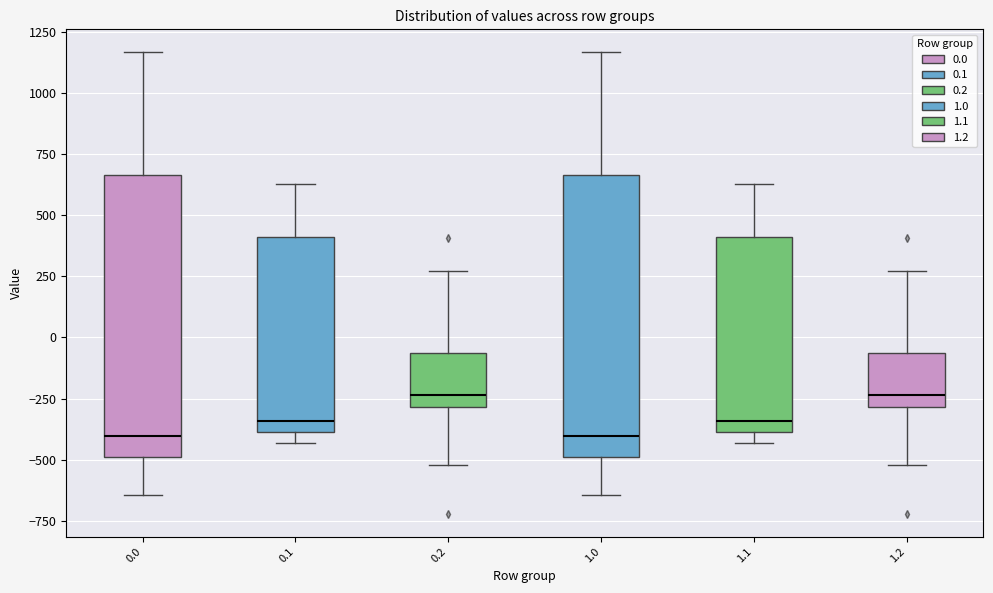

Reading left to right, transcribe this box plot: for each box, give where its median line is, the range the box spans, and where its two whiskers end, as read against the y-axis. The values are not printed on the chart, so give them approximately, as read against the axis.

0.0: median -400, box -500 to 650, whiskers -650 to 1150
0.1: median -350, box -400 to 400, whiskers -450 to 650
0.2: median -250, box -300 to -50, whiskers -500 to 250
1.0: median -400, box -500 to 650, whiskers -650 to 1150
1.1: median -350, box -400 to 400, whiskers -450 to 650
1.2: median -250, box -300 to -50, whiskers -500 to 250